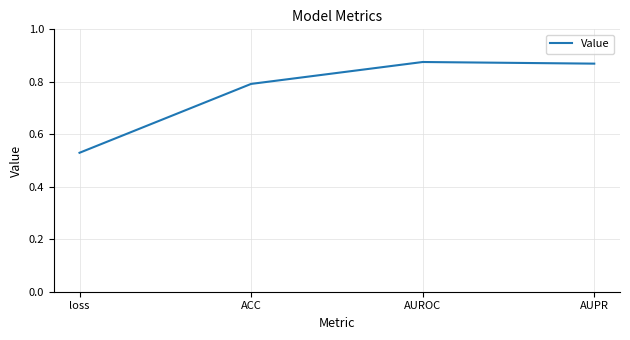

At which category does the chart reach its minimum across all series?

loss